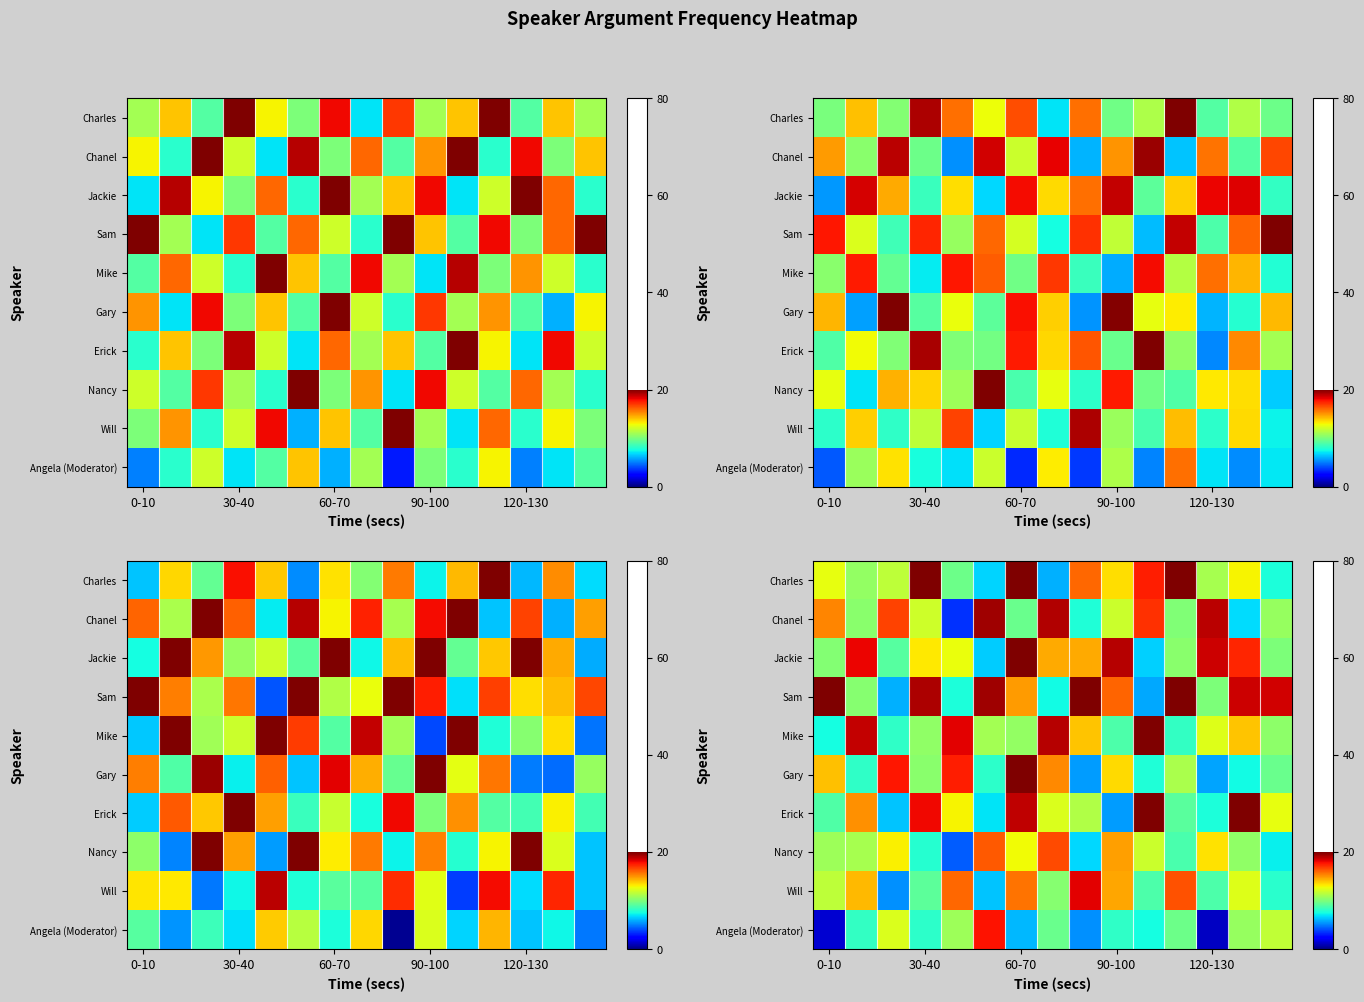

The Will series shows 11.6 at 0-10. True or false?

True